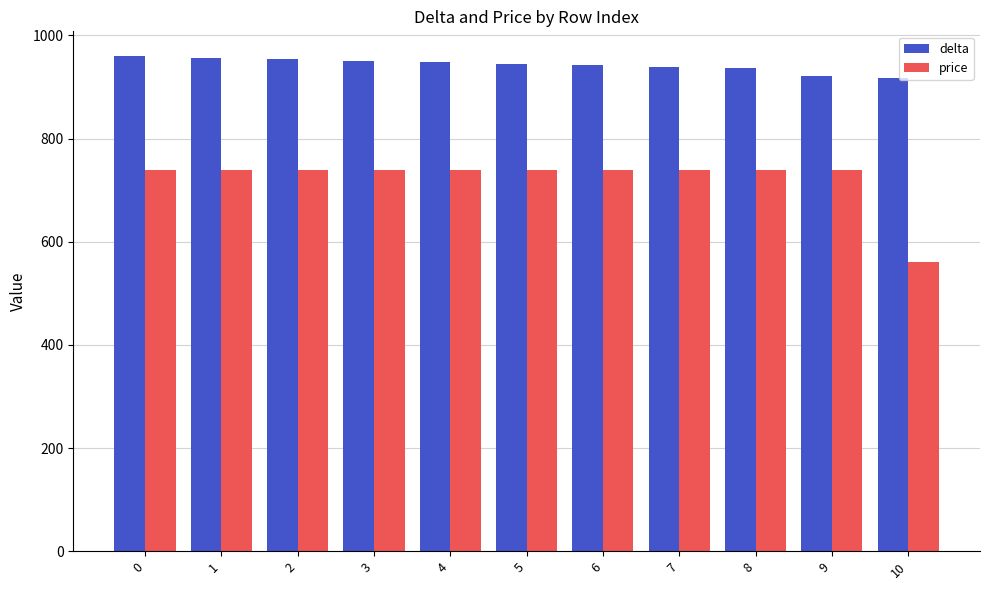

Which series has the largest range (max minus min)?

price